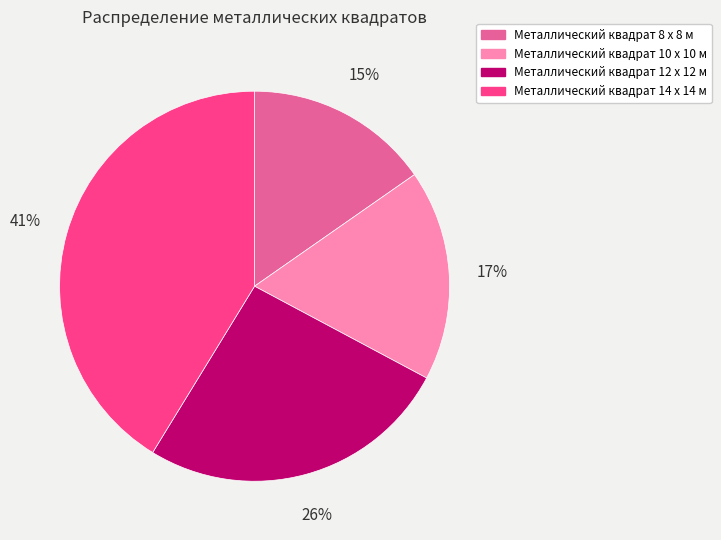

Is there any slice that represents more than half of the pie?

No